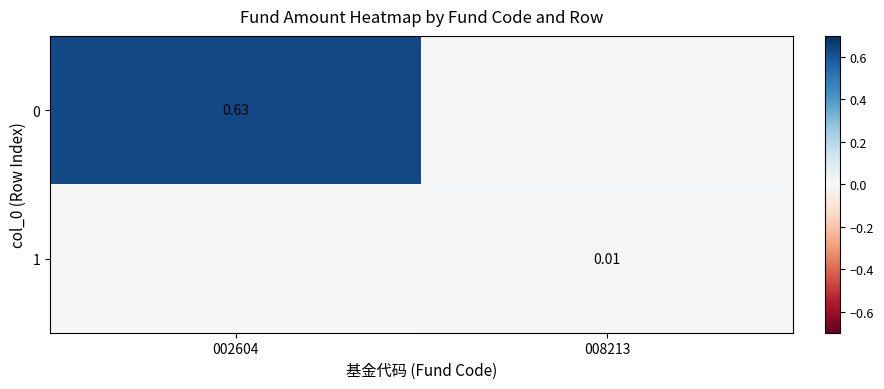

At how many categories does at least one series exceed 0?

2